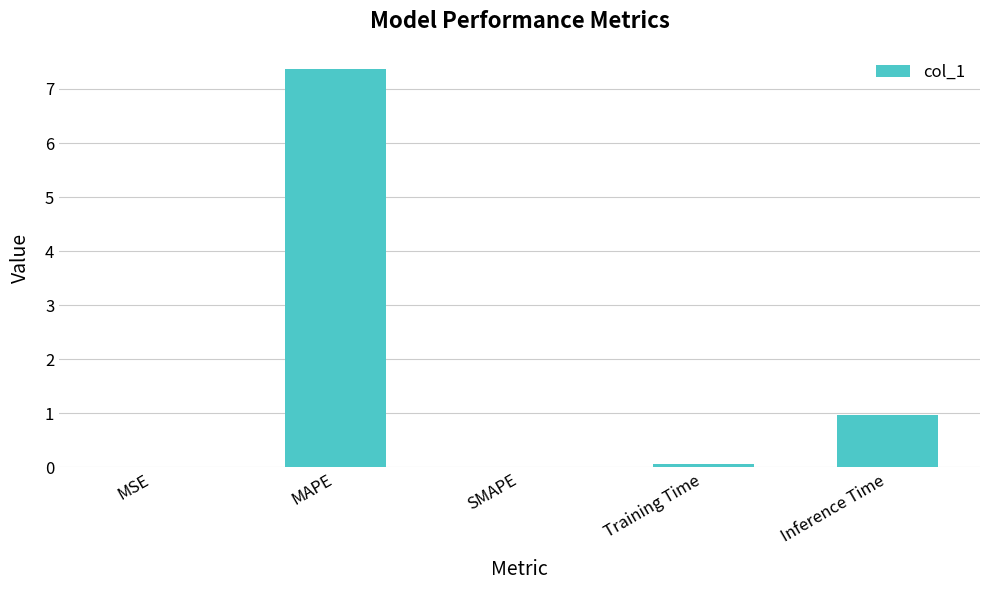

What is the sum of all values?

8.4